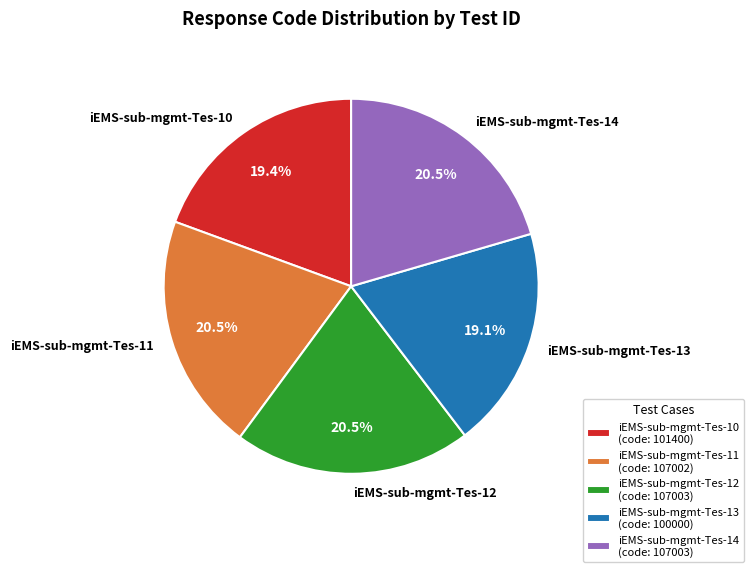

What is the ratio of the value at iEMS-sub-mgmt-Tes-13 to the value at iEMS-sub-mgmt-Tes-14?

0.9